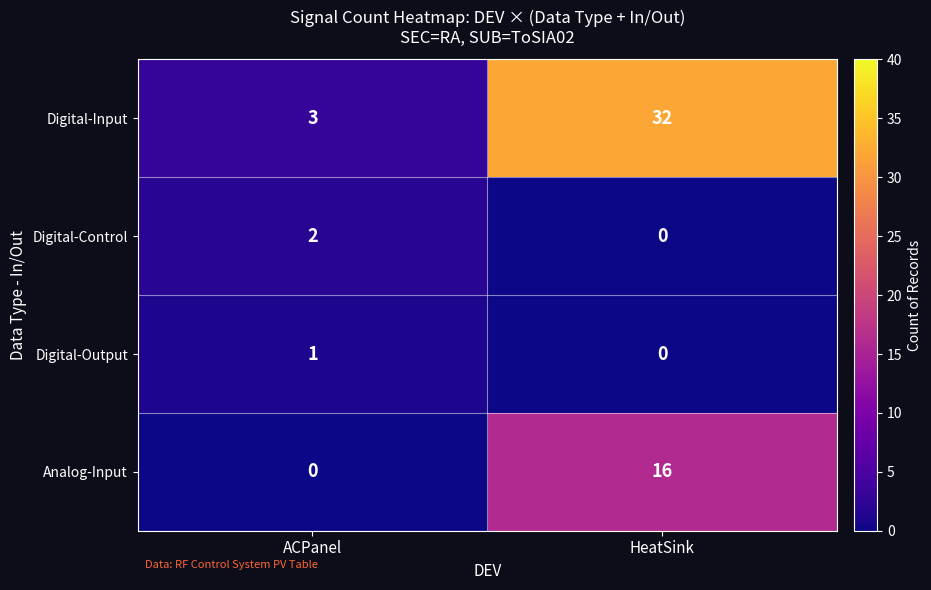

Which series has the largest range (max minus min)?

Digital-Input